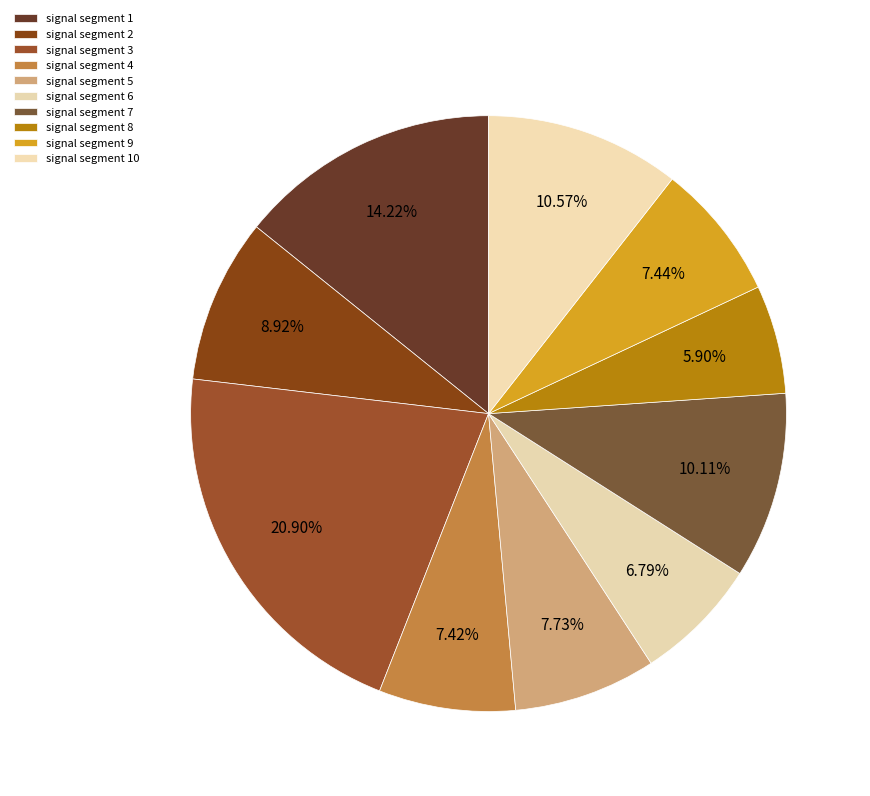

Combined, what portion of the pie is signal segment 6 and signal segment 1?

21.0%